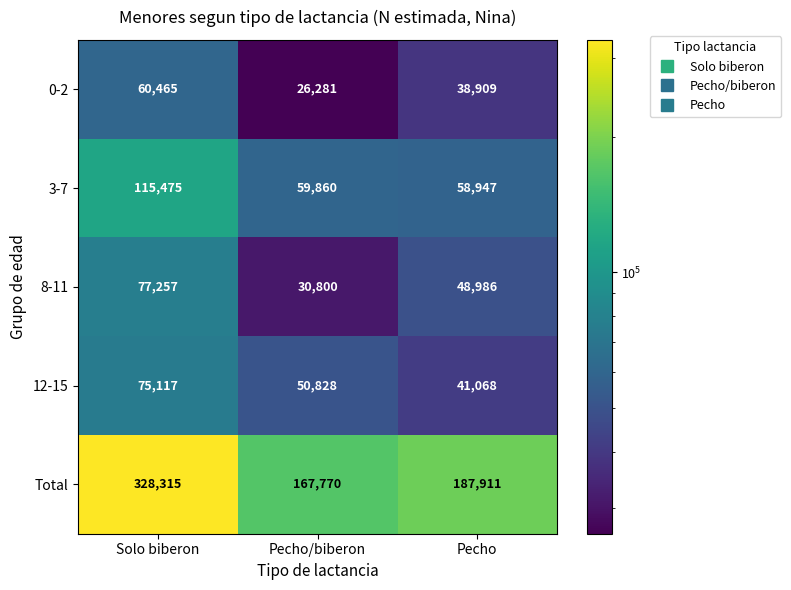

Reading right to left, what are all the values shown in this chart?

0-2: 38909	26281	60465
3-7: 58947	59860	115475
8-11: 48986	30800	77257
12-15: 41068	50828	75117
Total: 187911	167770	328315